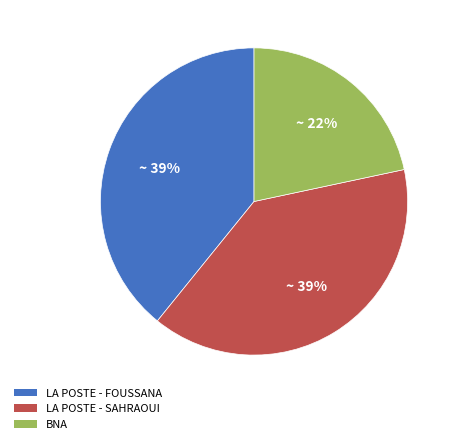

Is there any slice that represents more than half of the pie?

No